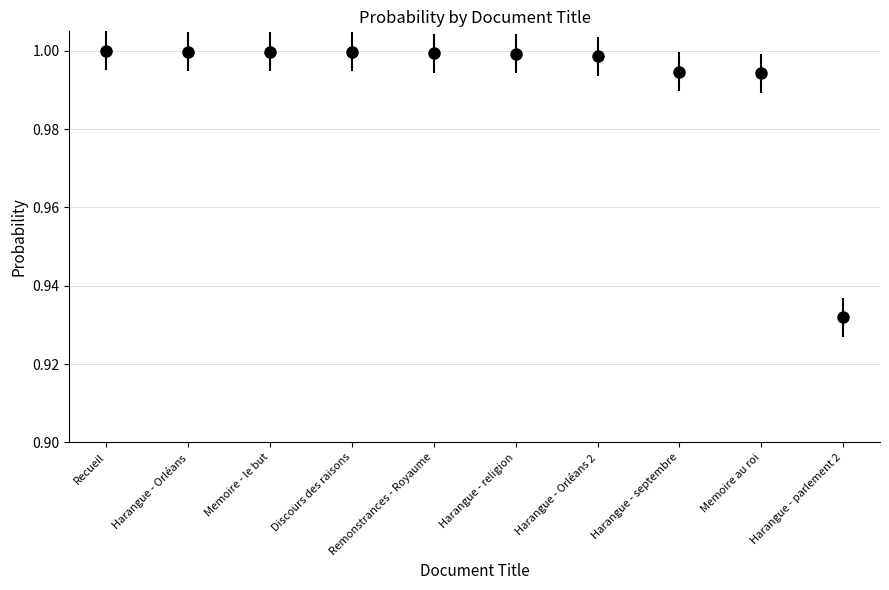

Which has a higher value, Harangue - religion or Harangue - septembre?

Harangue - religion